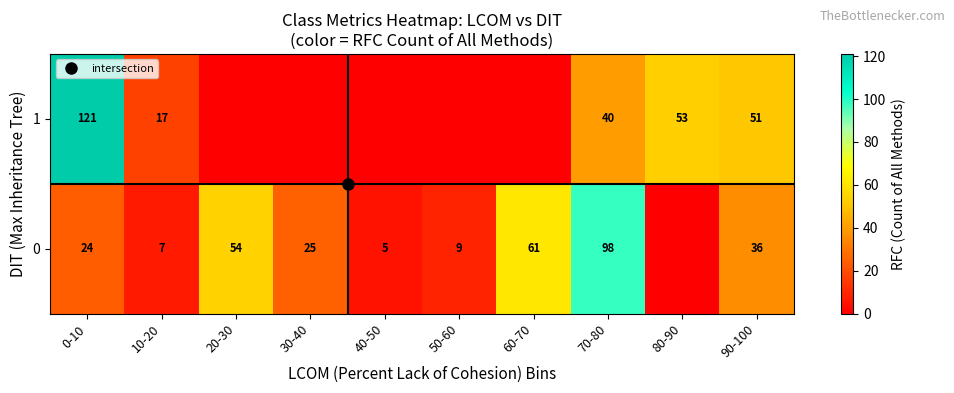

Rank the series at 50-60 from lowest to highest value.

1, 0